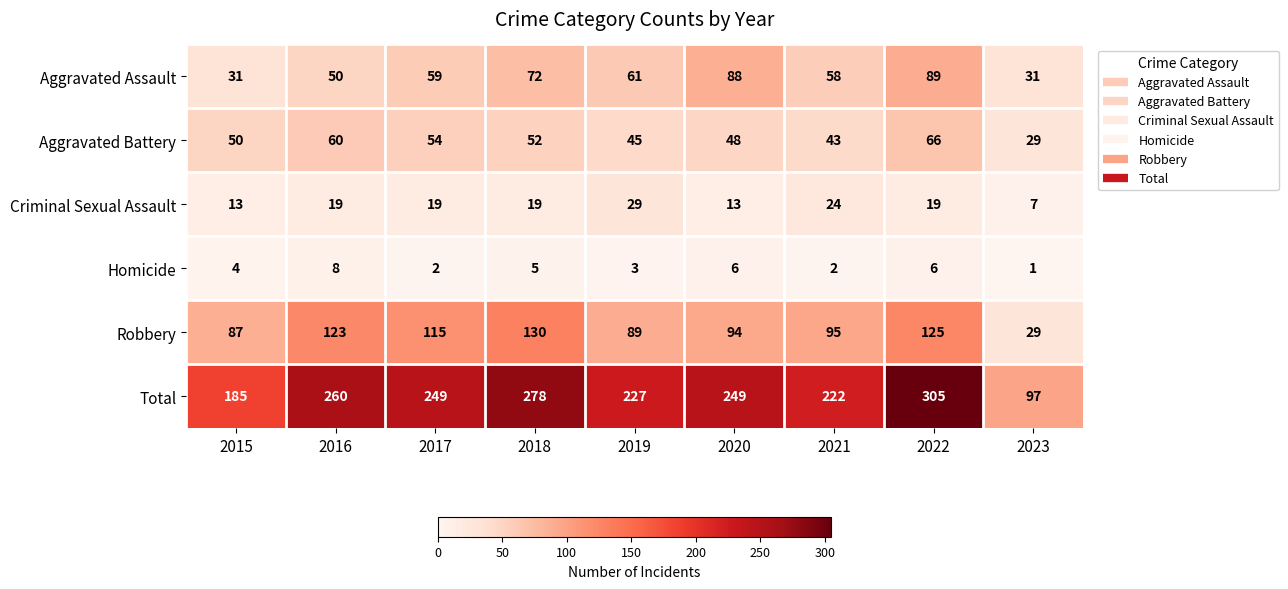

List the series in order of their peak value, lowest first.

Homicide, Criminal Sexual Assault, Aggravated Battery, Aggravated Assault, Robbery, Total